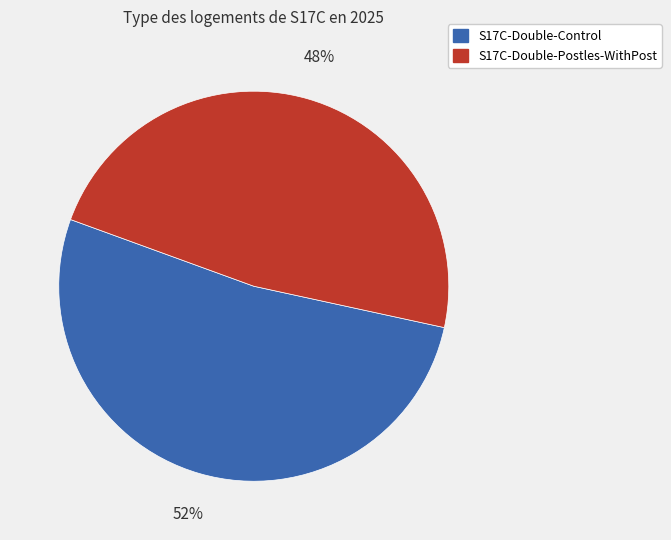

Between S17C-Double-Control and S17C-Double-Postles-WithPost, which is larger?

S17C-Double-Control